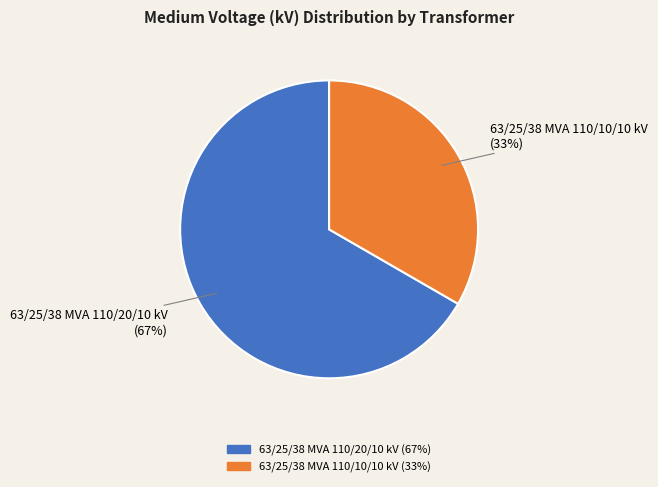

The 63/25/38 MVA 110/10/10 kV slice represents 42% of the pie. True or false?

False